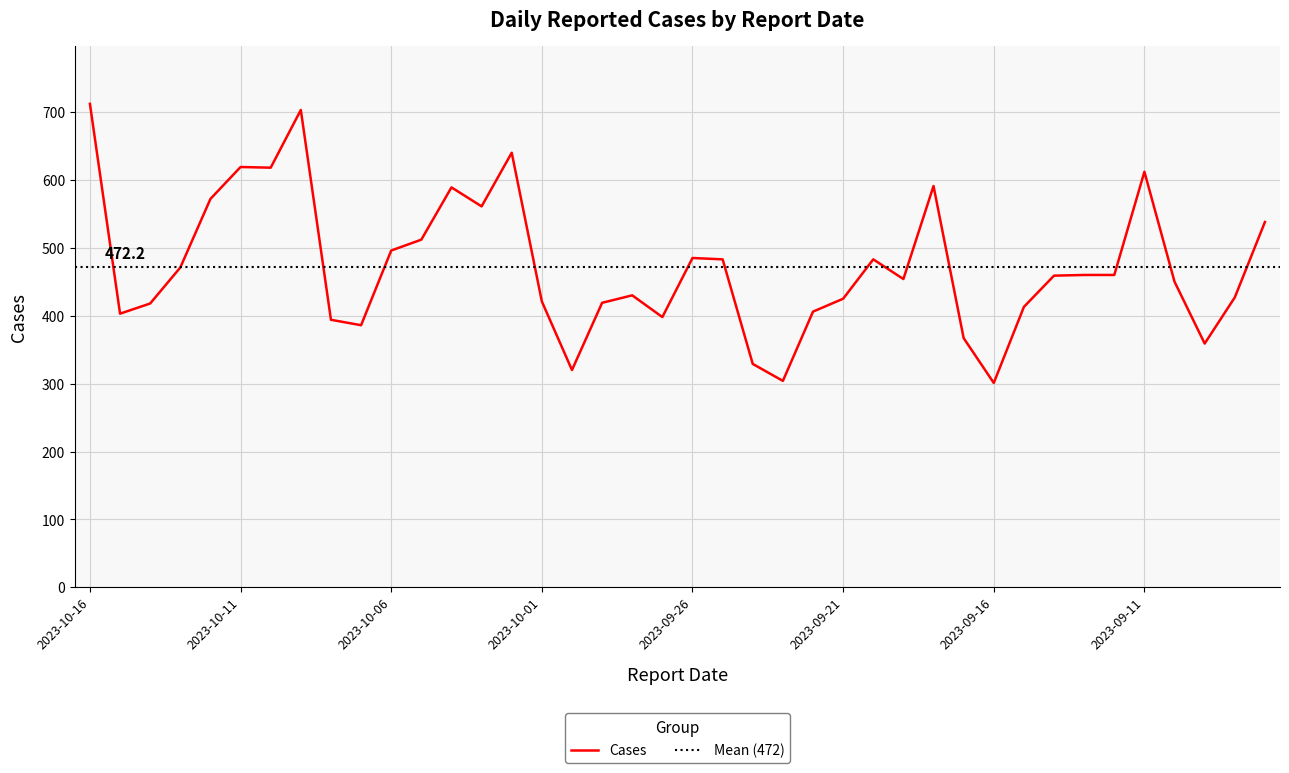

Which label corresponds to the smallest value in the chart?

2023-09-16